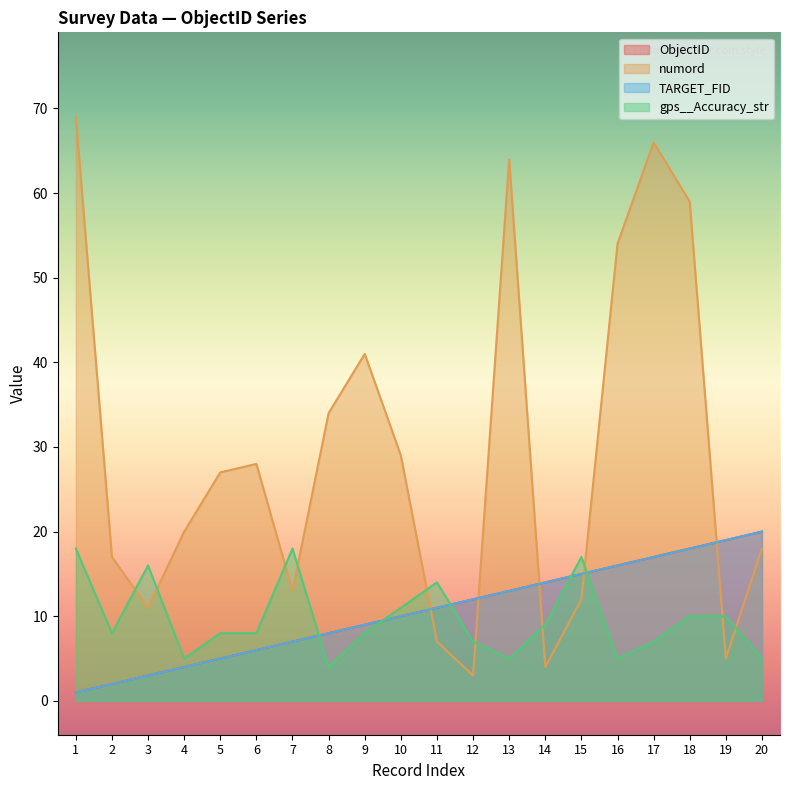

What is the total value across all series at 1?

89